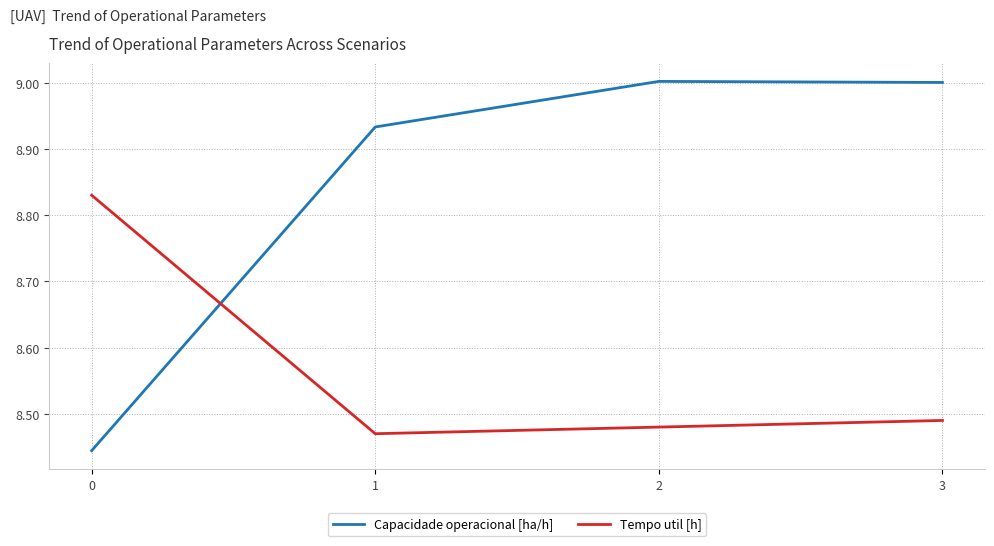

How many categories are shown in the chart?

4